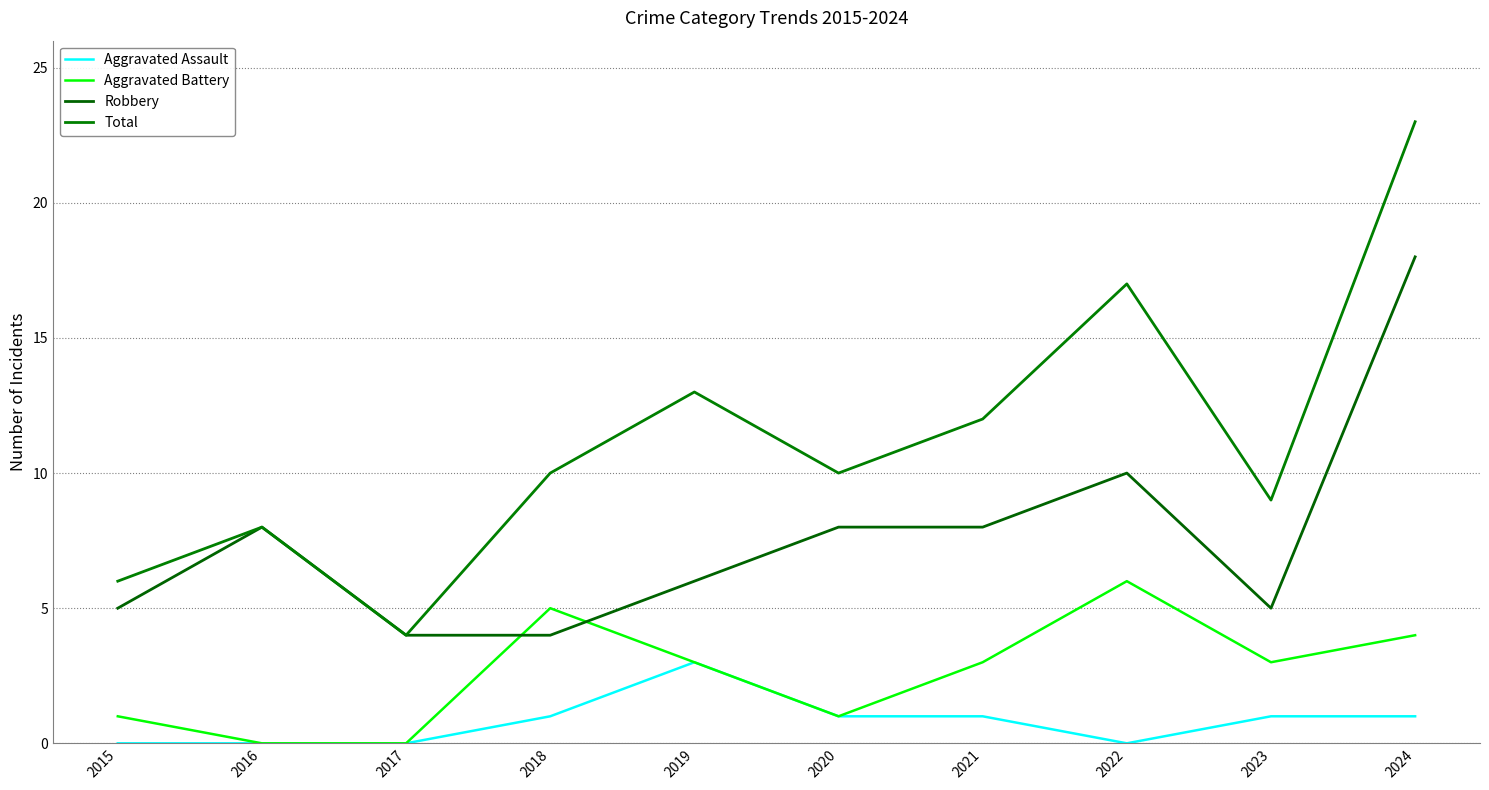

Between 2017 and 2024, which series saw the biggest shift?

Total